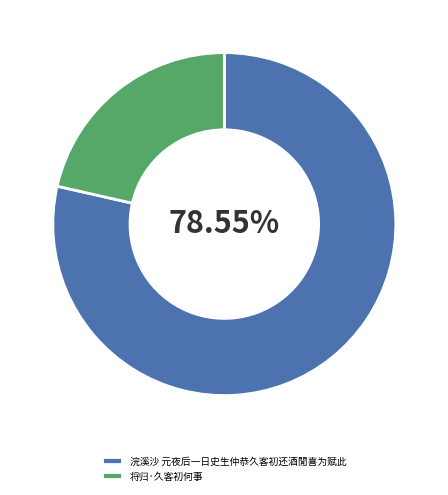

Does any single category account for the majority?

Yes